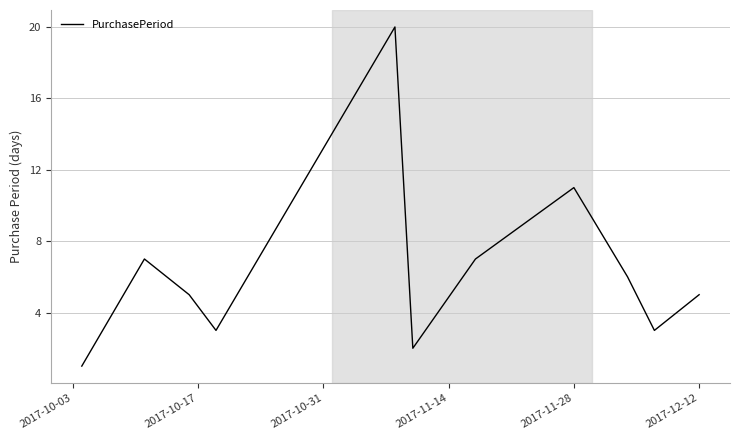

What is the greatest value displayed?

20